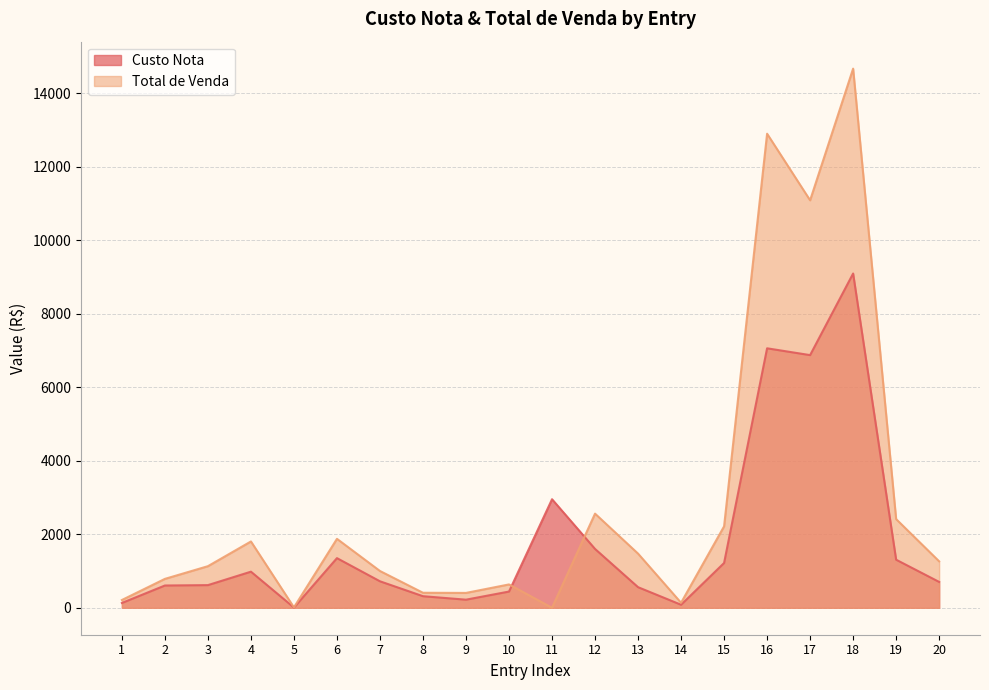

At which label is the value closest to 4548?

11